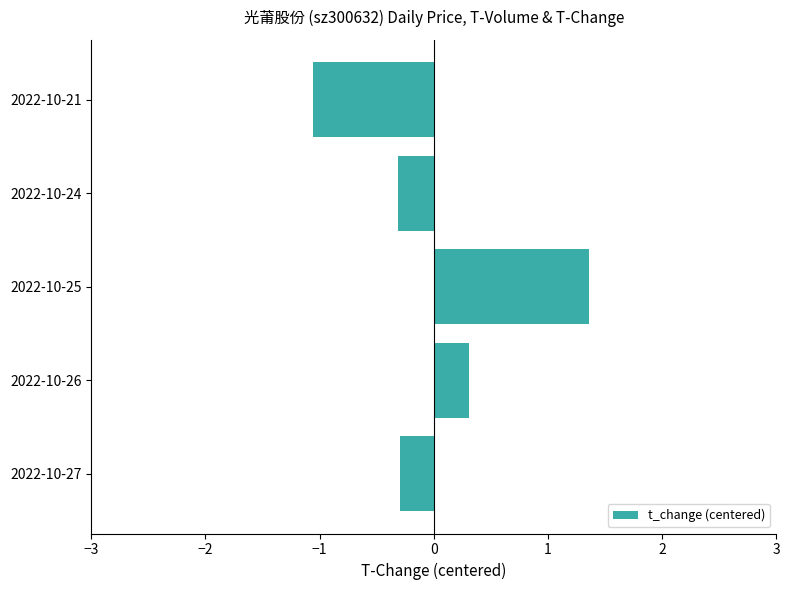

What is the minimum value shown in the chart?

-1.1